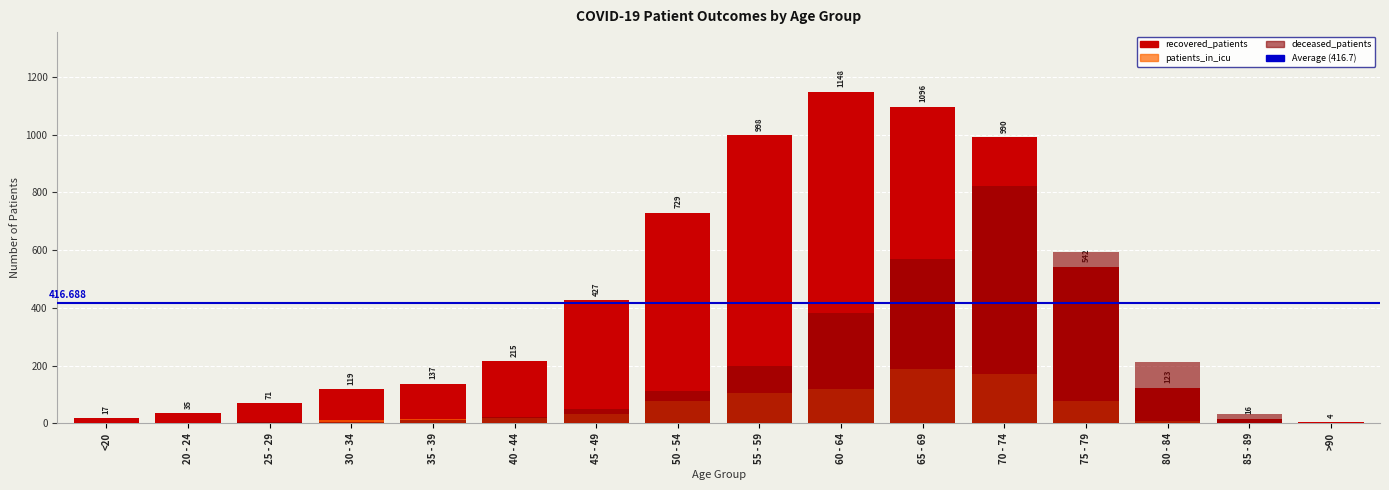

What is the label of the 10th bar from the left?

60 - 64